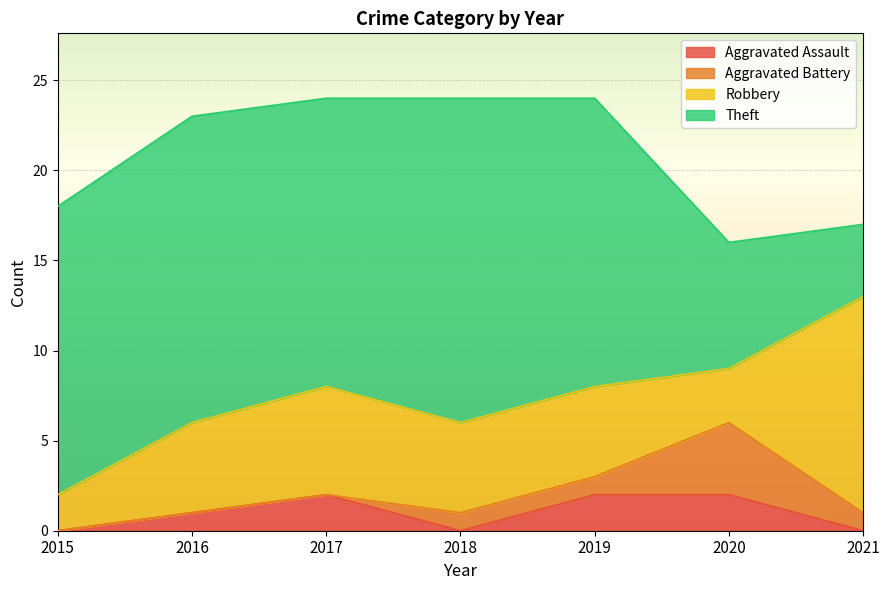

Is it true that Theft equals 16 at 2017?

True